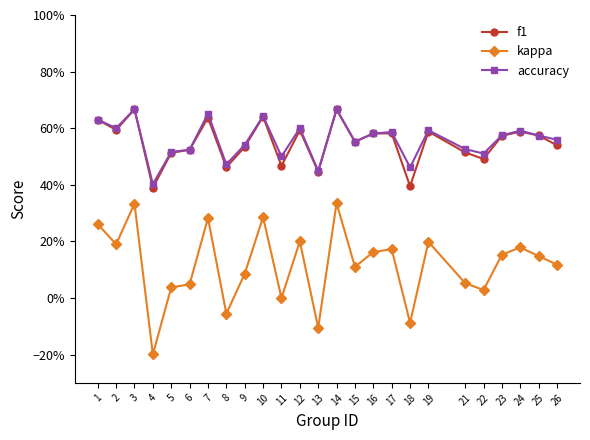

How many intersections are there between accuracy and f1?

2